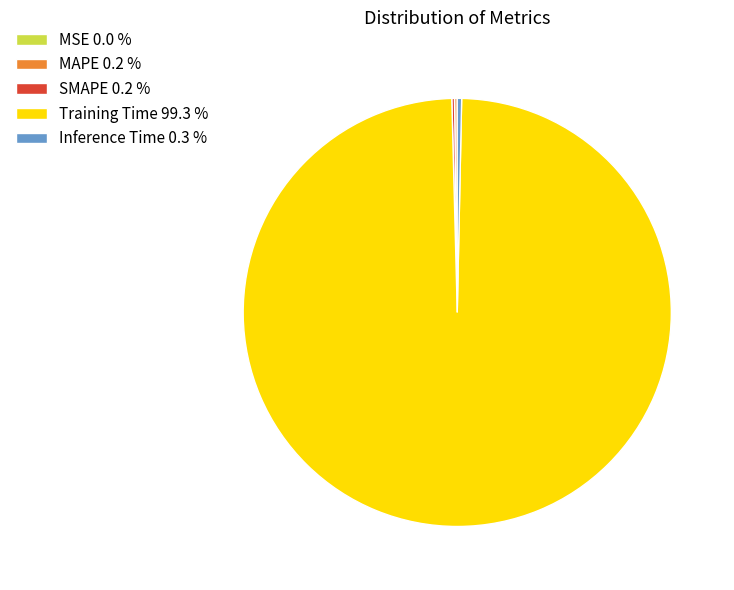

Which has a higher value, Training Time 99.3 % or Inference Time 0.3 %?

Training Time 99.3 %